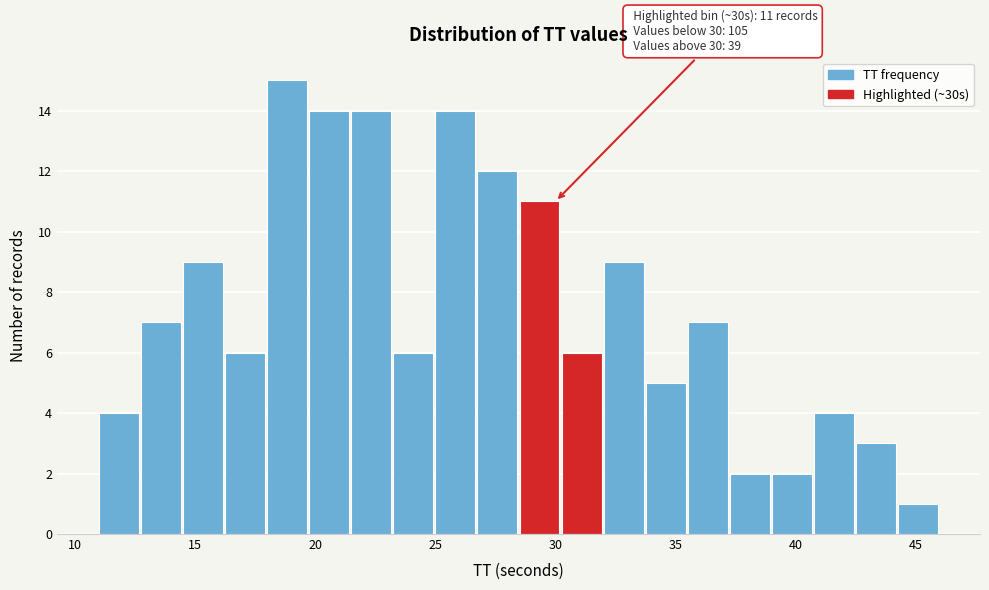

Read against the x-axis, roughly where is the centre of the tallest bar?

19.0